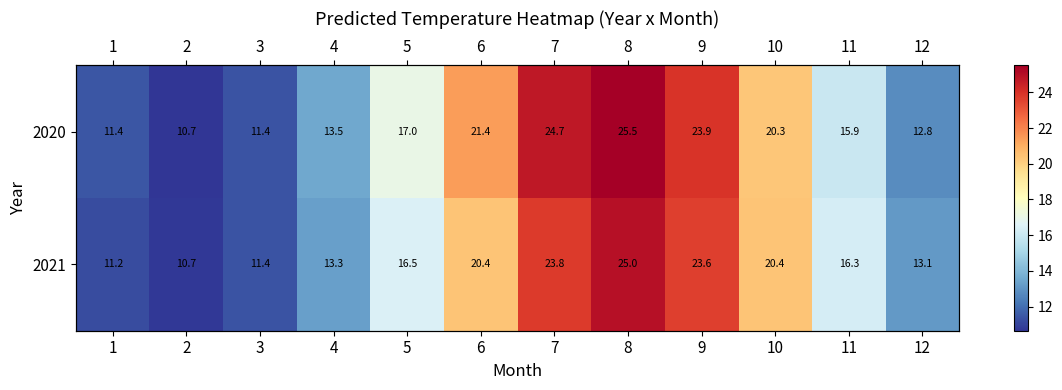

How many values in the 2021 series exceed 16?

7